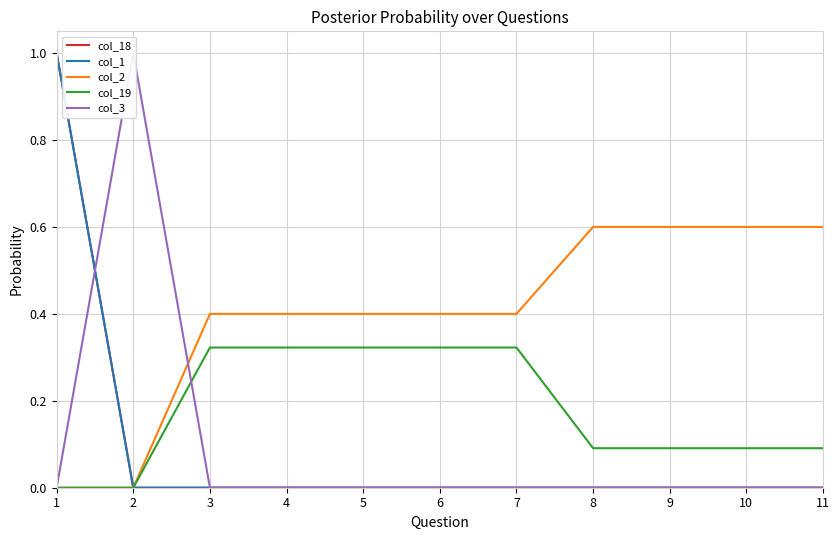

The value of col_1 at 1 is 1.8. True or false?

False